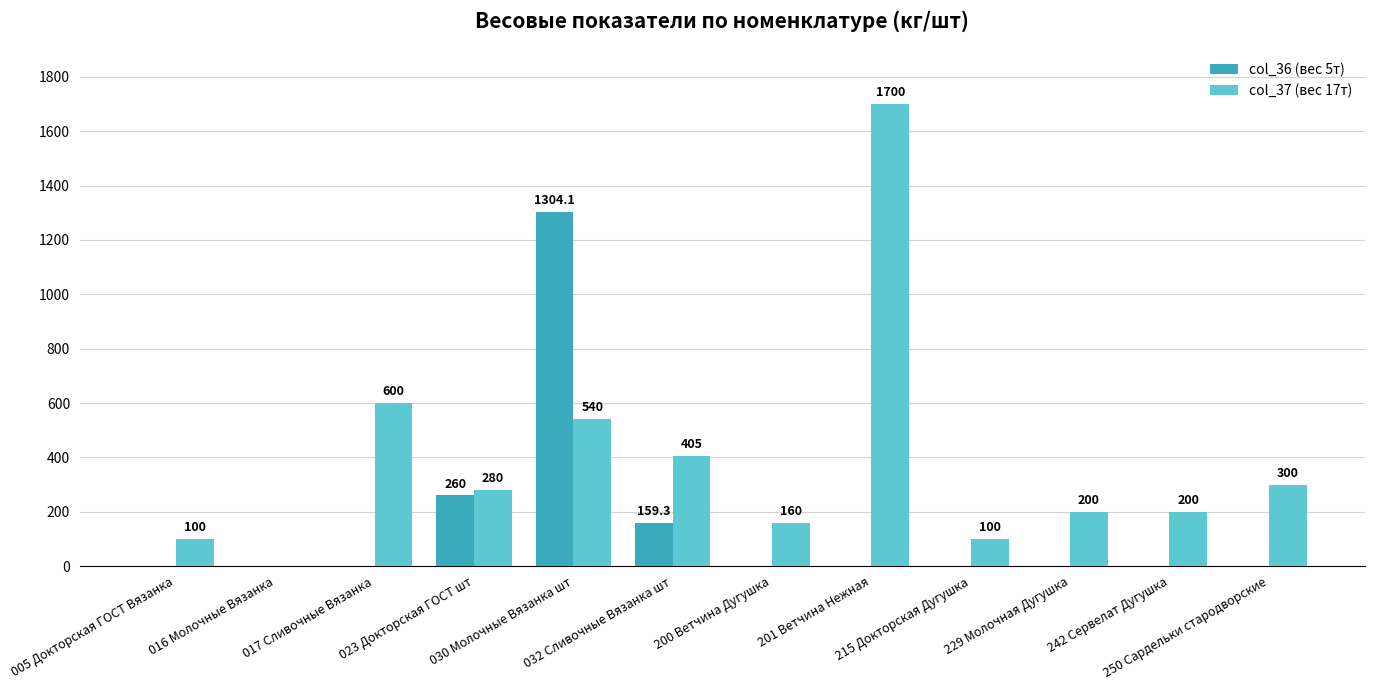

Reading left to right, transcribe all the data shown in this chart.

col_36 (вес 5т): 0.0	0.0	0.0	260.0	1304.1	159.3	0.0	0.0	0.0	0.0	0.0	0.0
col_37 (вес 17т): 100.0	0.0	600.0	280.0	540.0	405.0	160.0	1700.0	100.0	200.0	200.0	300.0